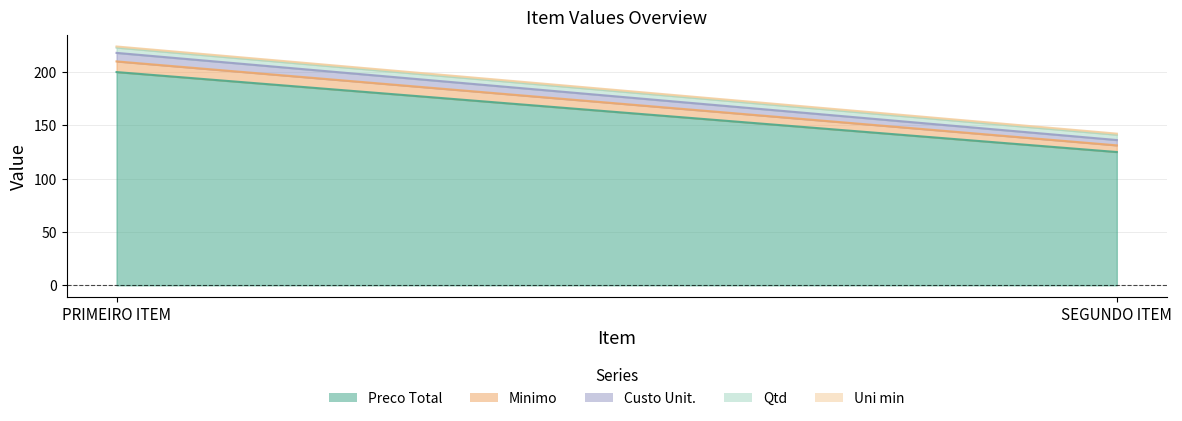

What is the average value of the Custo Unit. series?

6.5